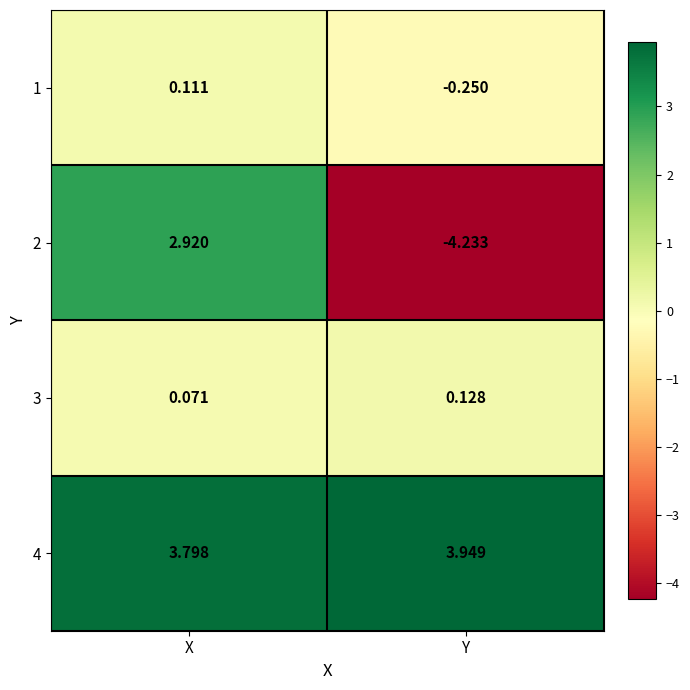

At which label is 2 closest to 0?

X